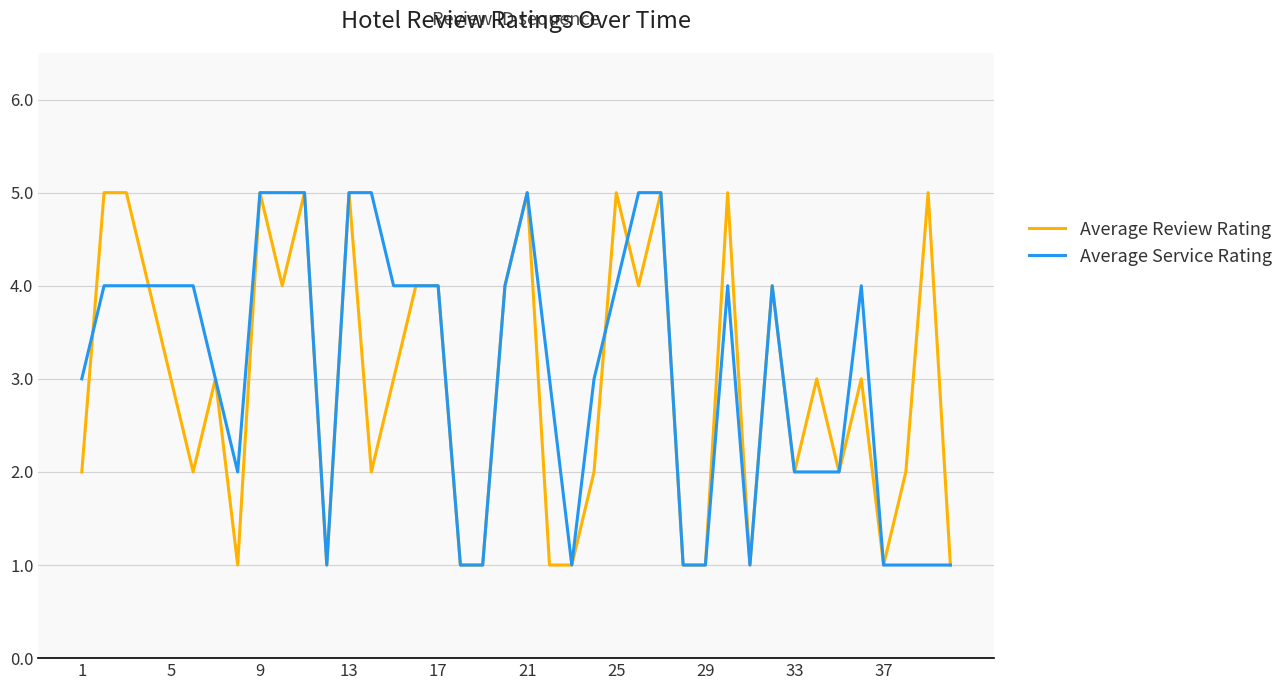

How many distinct data groups are displayed?

2